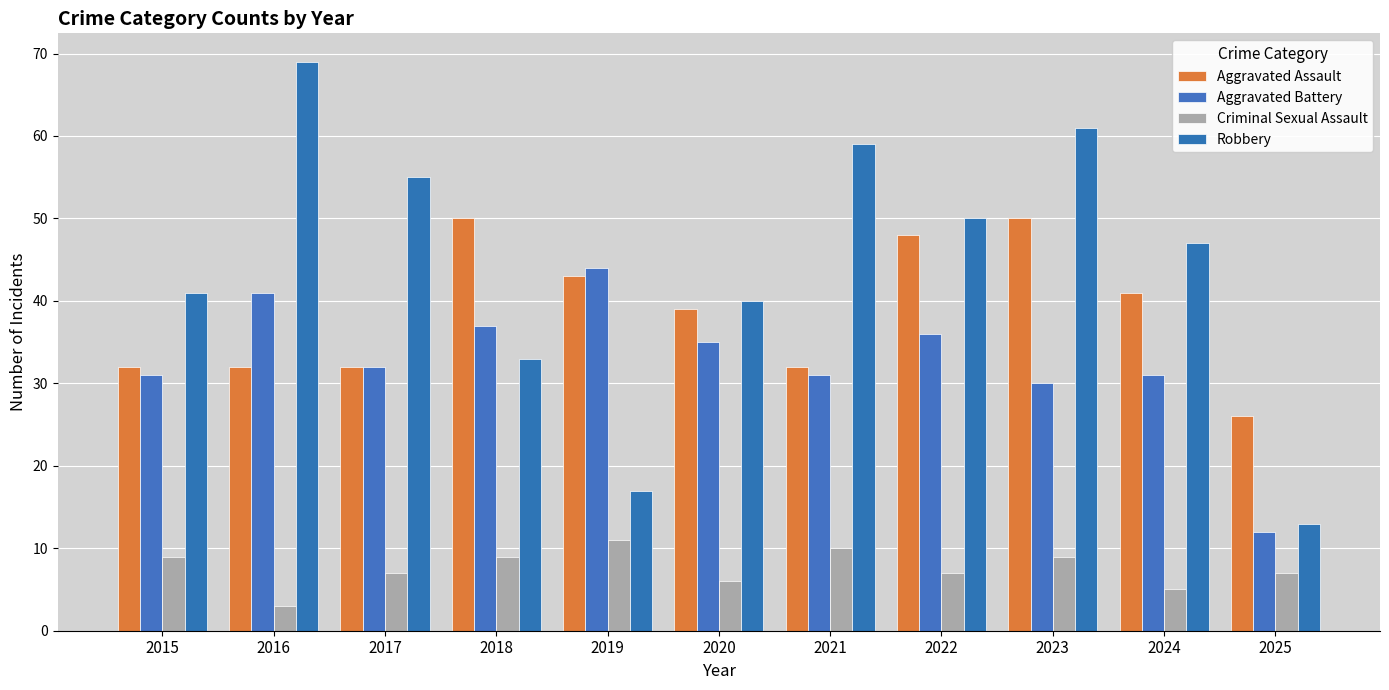

Which category has the lowest value in the Criminal Sexual Assault series?

2016